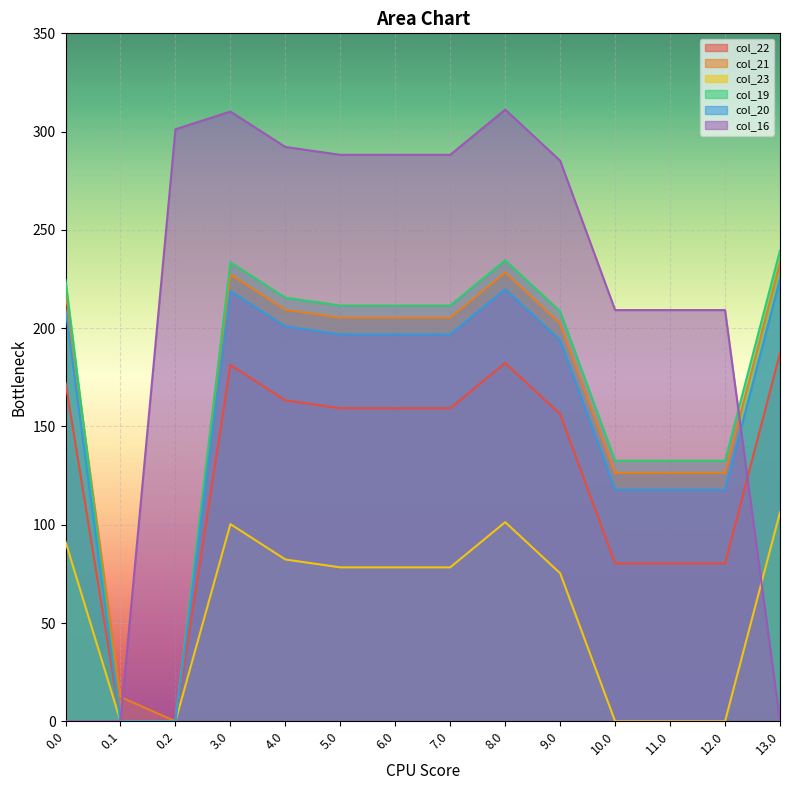

What is the total value across all series at 10.0?

666.2